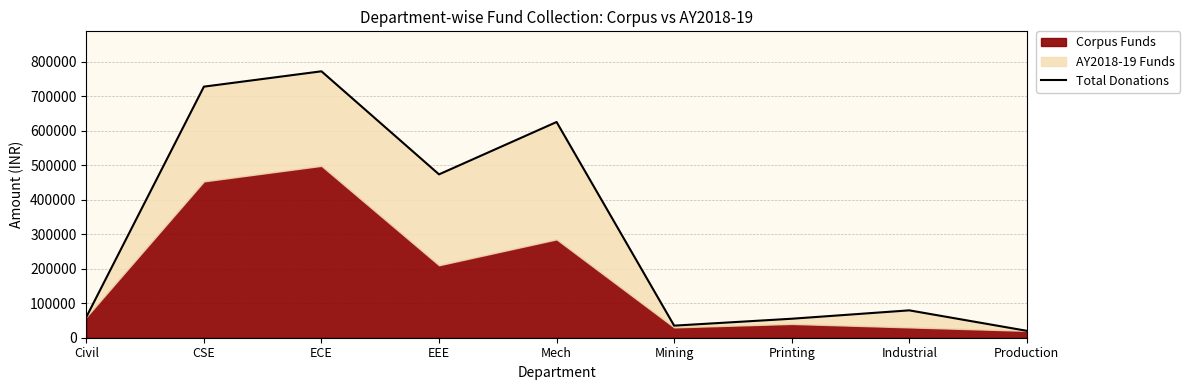

Rank the categories by value from highest to lowest.

ECE, CSE, Mech, EEE, Industrial, Civil, Printing, Mining, Production